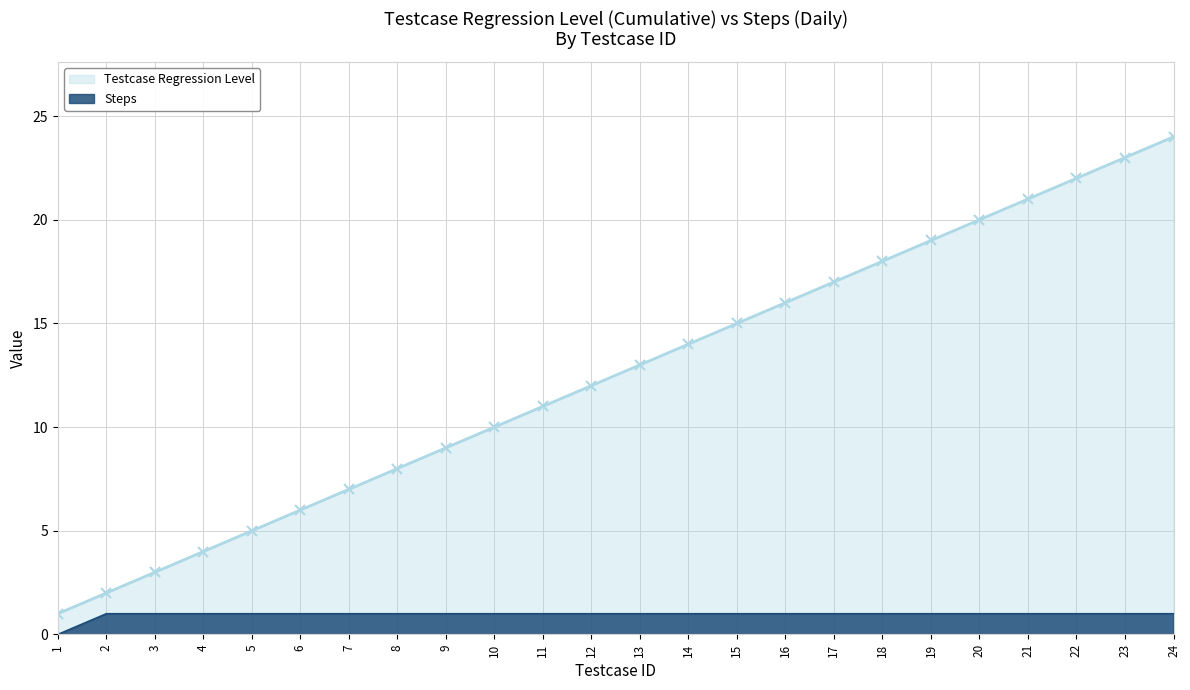

Which series has the largest range (max minus min)?

Testcase Regression Level